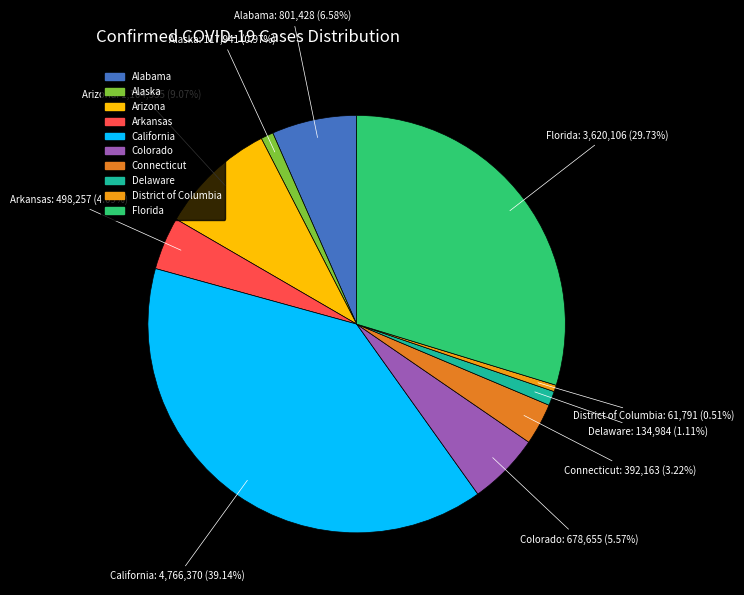

What is the largest slice in the pie chart?

California